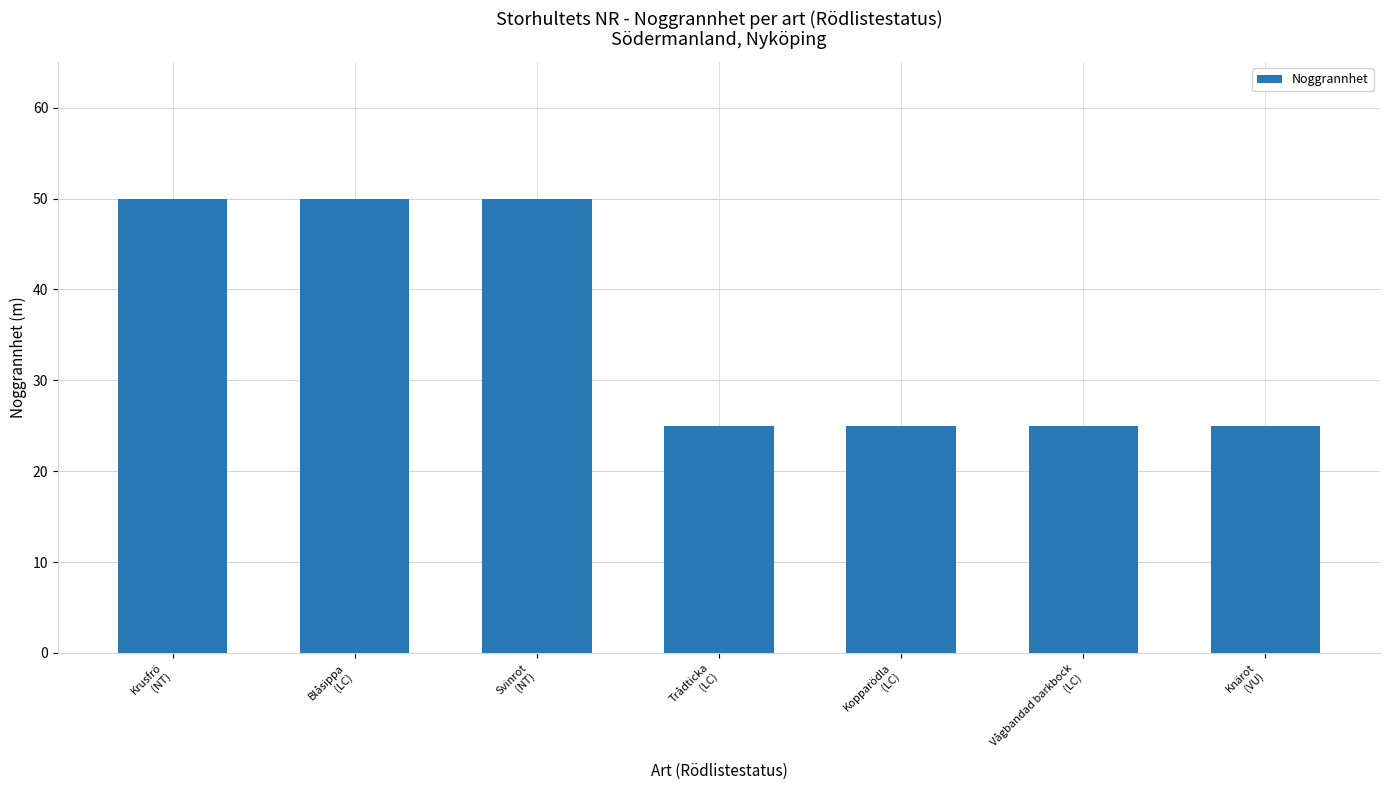

Are the bars grouped side by side (vs. stacked)?

No